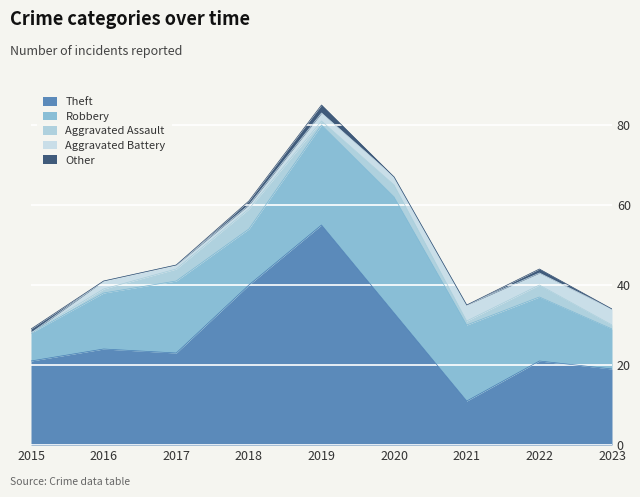

What is the average value of the Aggravated Assault series?

2